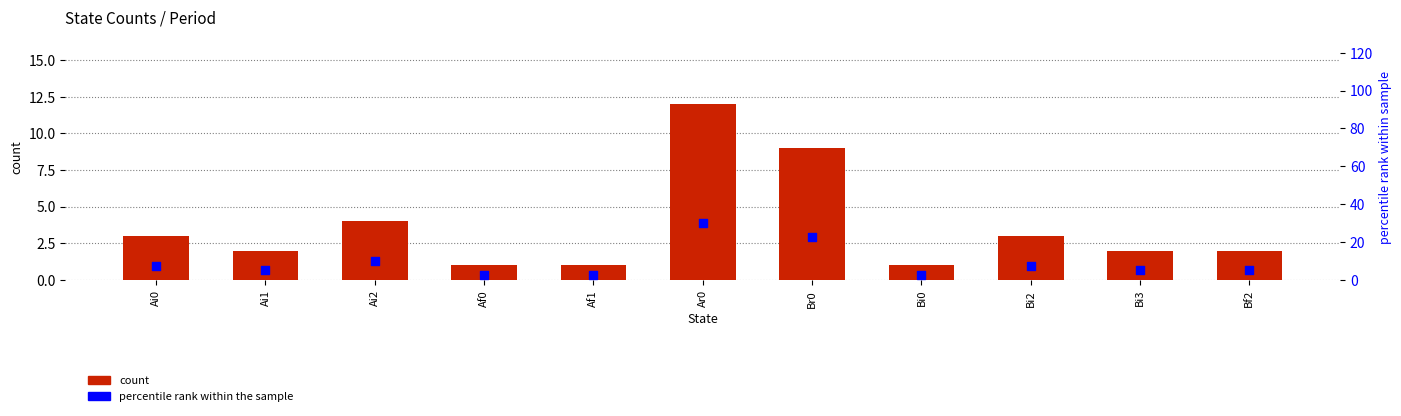

Which series has the largest total across all categories?

percentile rank within the sample